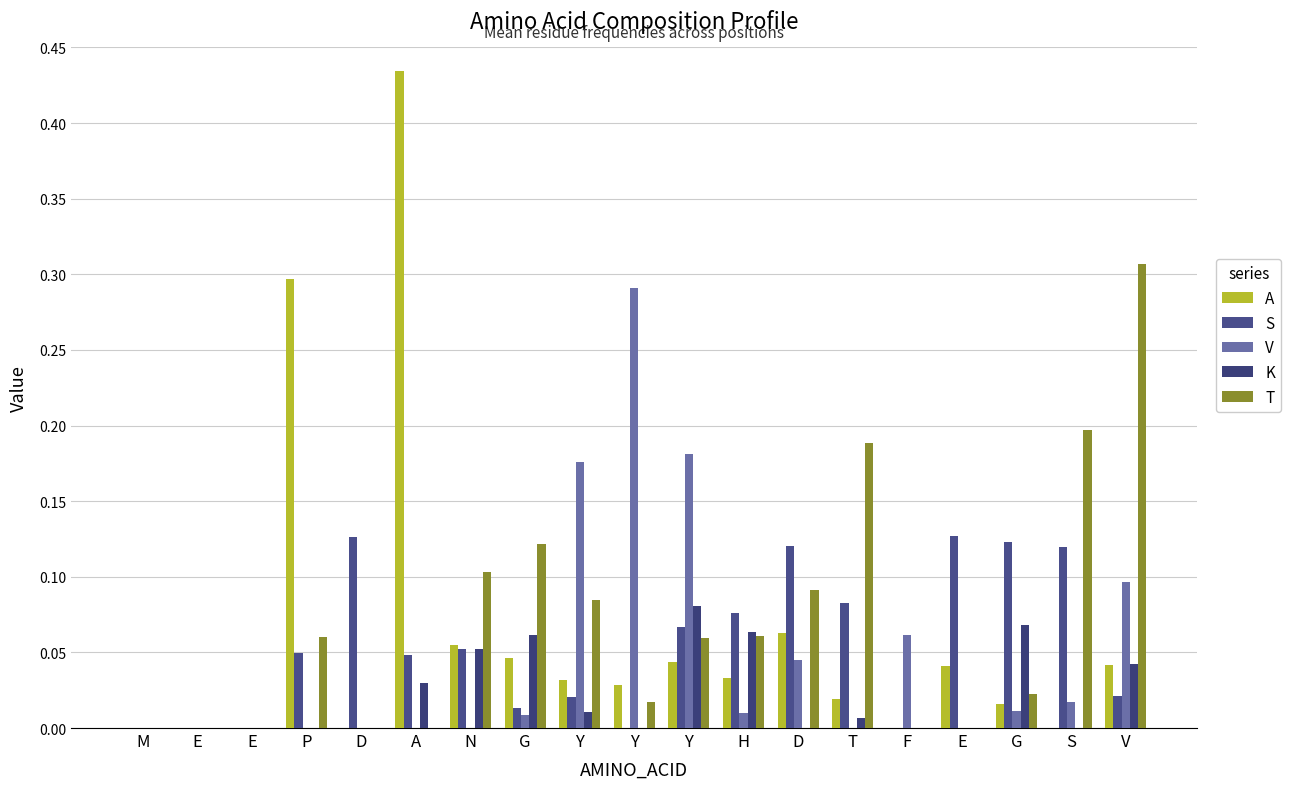

How many series are shown in this chart?

5